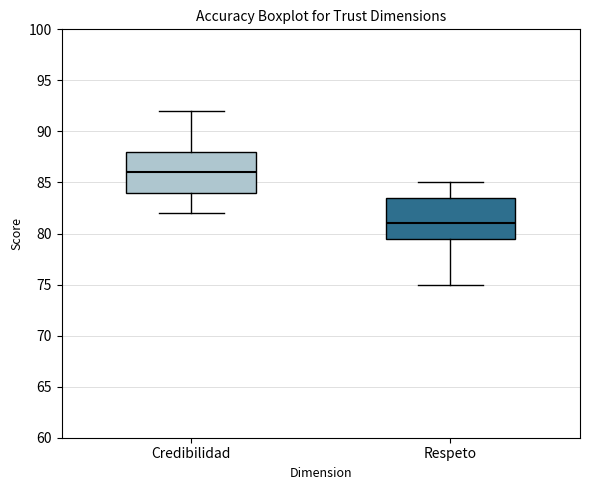

Where does the lower whisker of the box for Credibilidad end on the y-axis? The values are not printed on the chart, so give them approximately, as read against the axis.

82.0